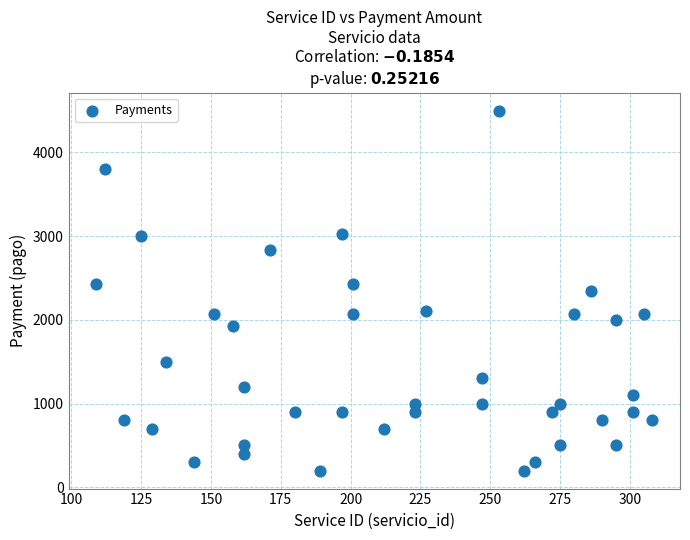

What is the range of Y values (max minus min)?

4300